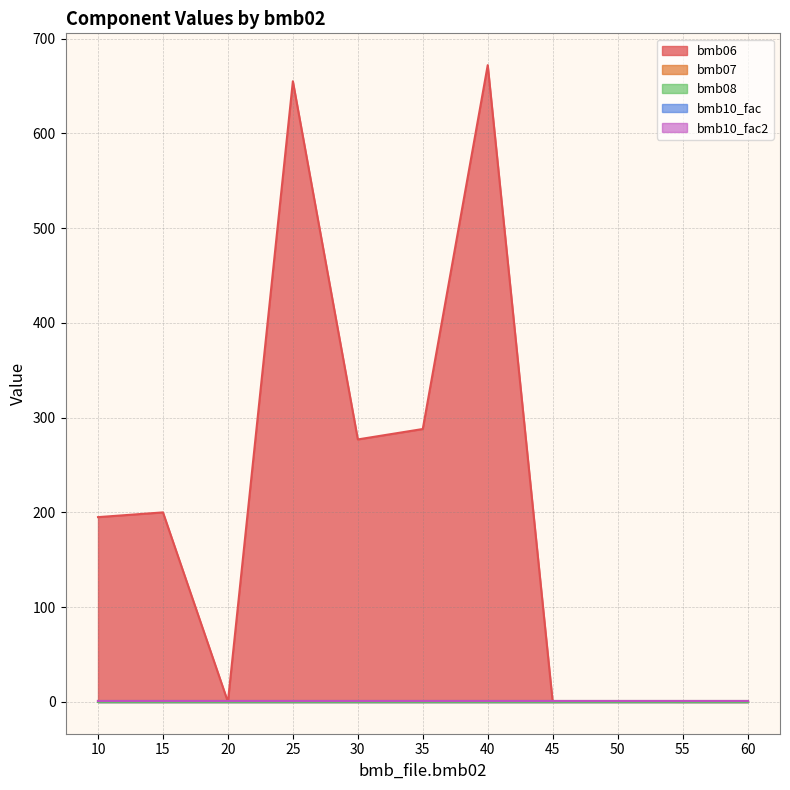

How many values in the bmb06 series are below 195?

5